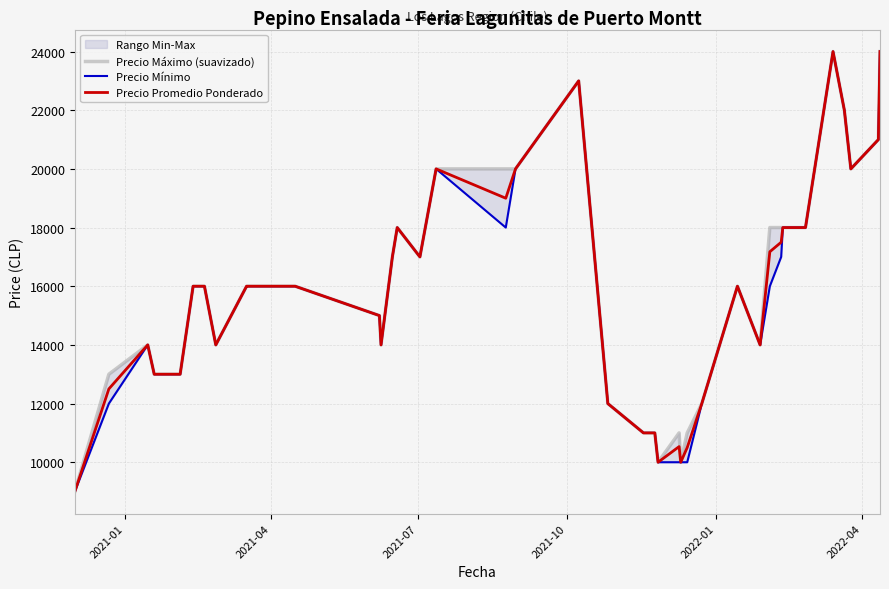

Which series has the largest range (max minus min)?

Precio Máximo (suavizado)